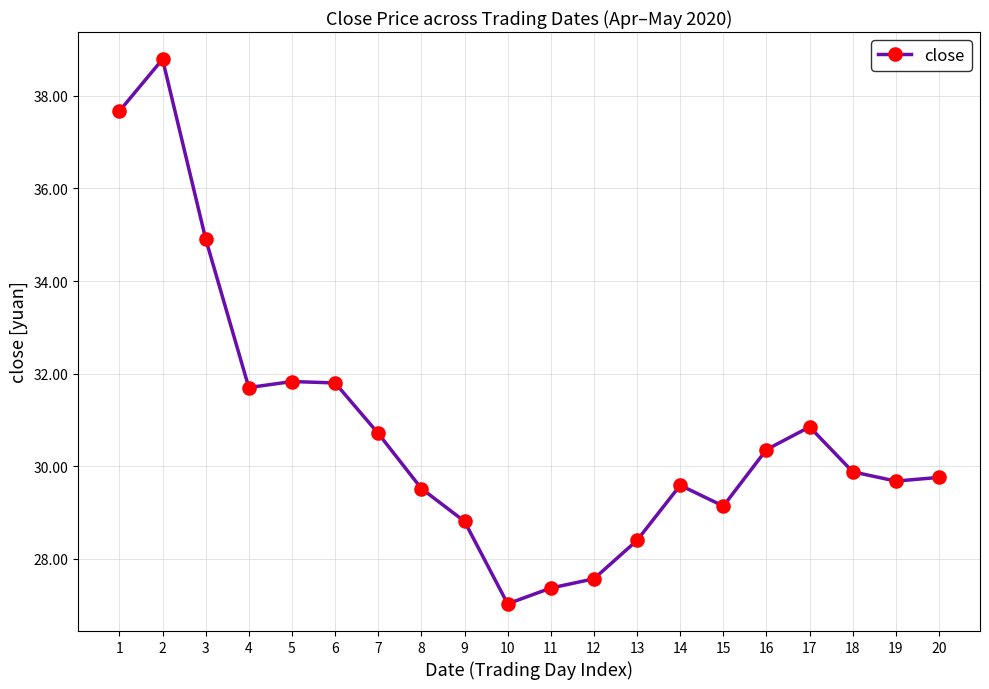

What is the value of the 20th point from the left?

29.8